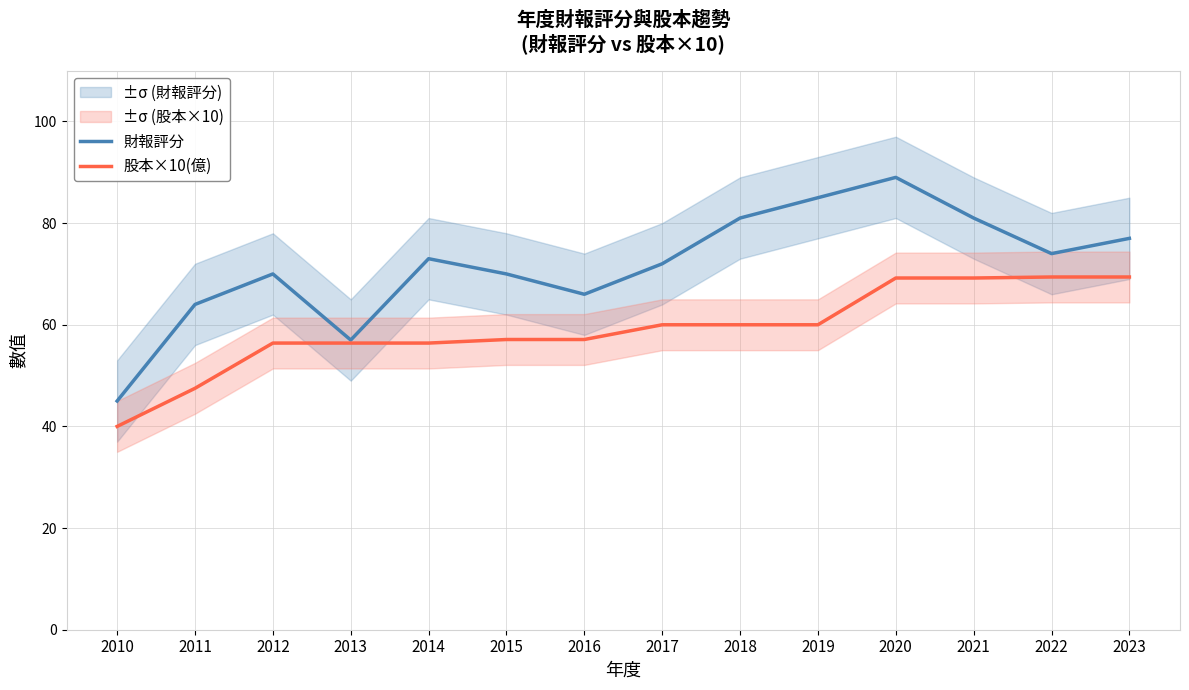

Rank the series by their maximum value, from lowest to highest.

股本×10(億), 財報評分